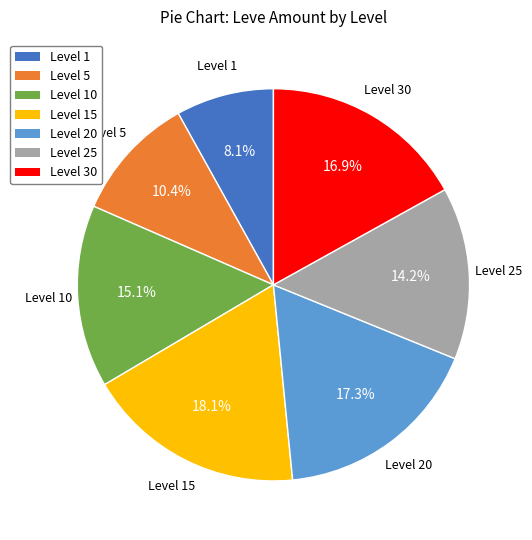

Does Level 1 account for over 50% of the chart?

No